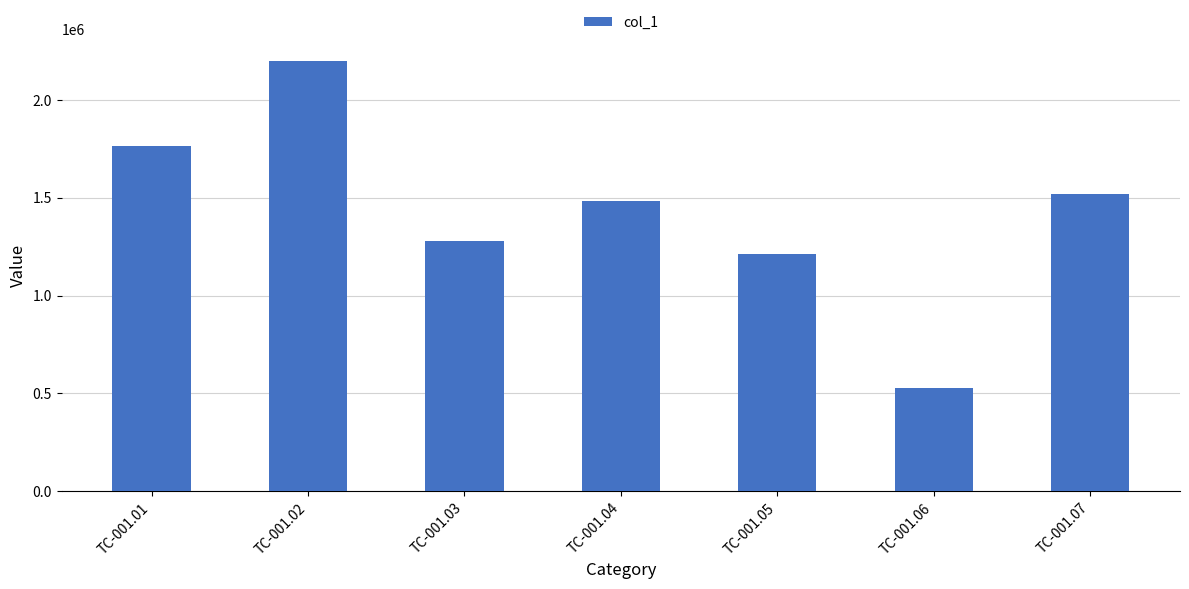

Rank the categories by value from lowest to highest.

TC-001.06, TC-001.05, TC-001.03, TC-001.04, TC-001.07, TC-001.01, TC-001.02